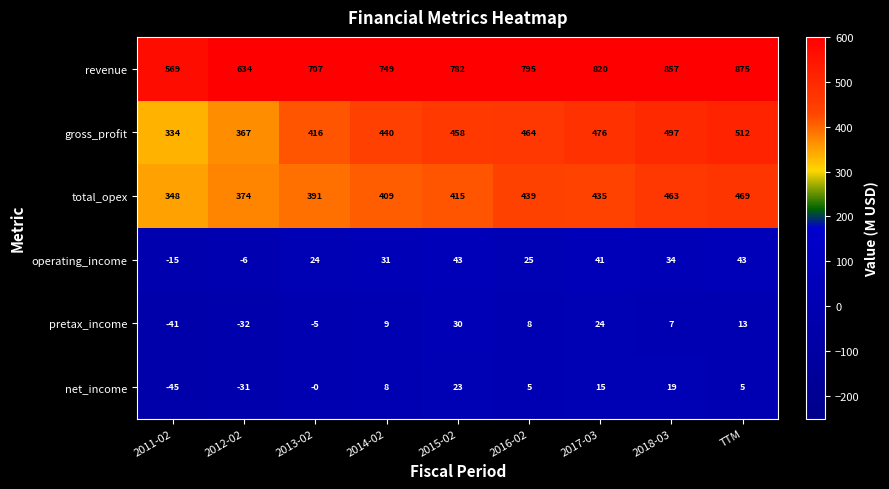

Rank the series at 2015-02 from highest to lowest value.

revenue, gross_profit, total_opex, operating_income, pretax_income, net_income